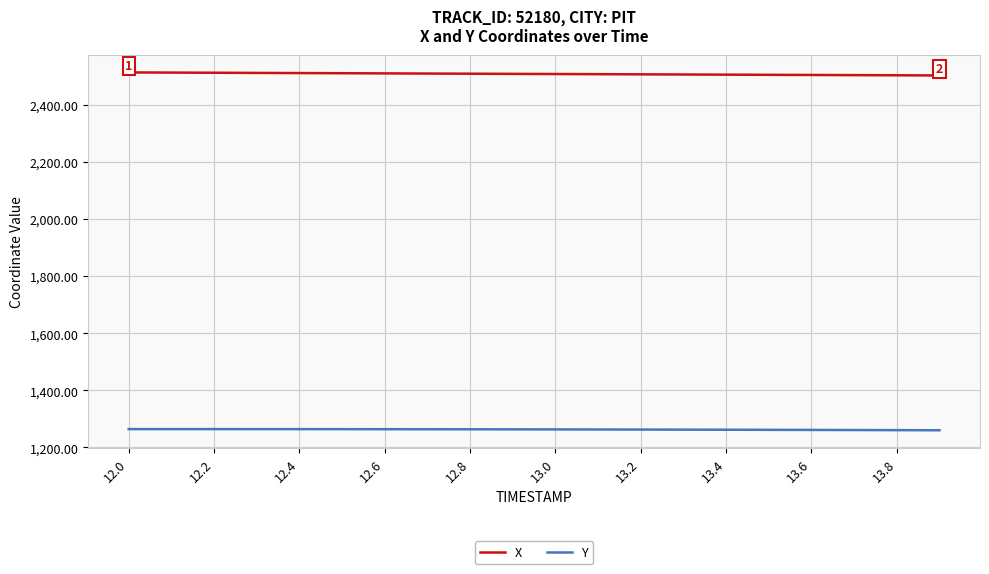

True or false: Y and X intersect in this chart.

False